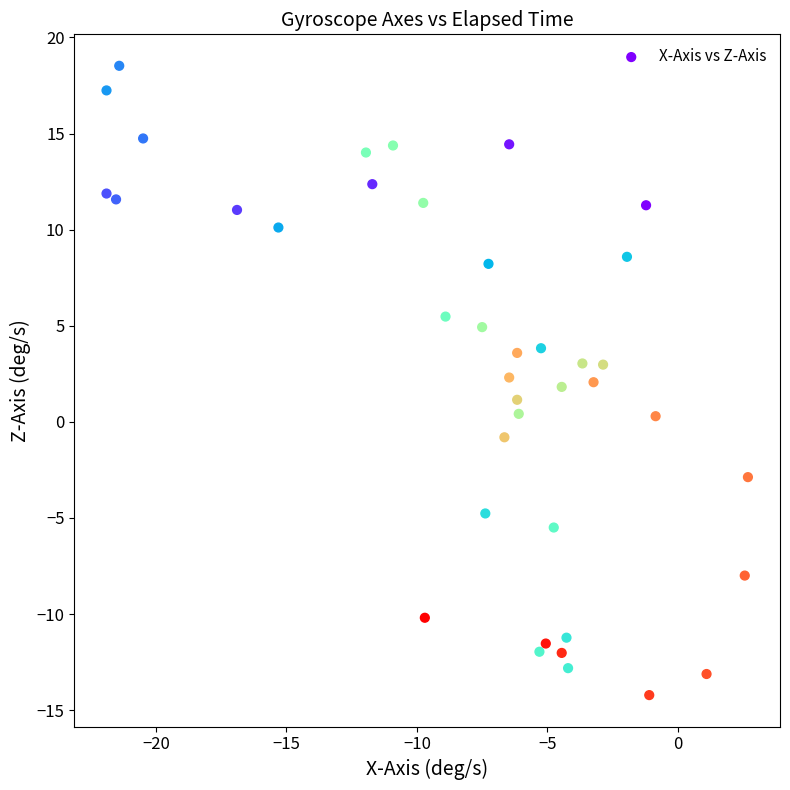

What is the range of Y values (max minus min)?

32.7